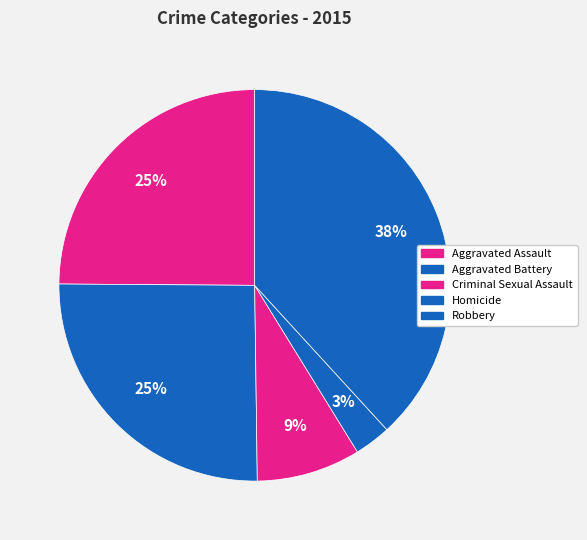

Do Aggravated Battery and Robbery together represent more than half of the pie?

Yes